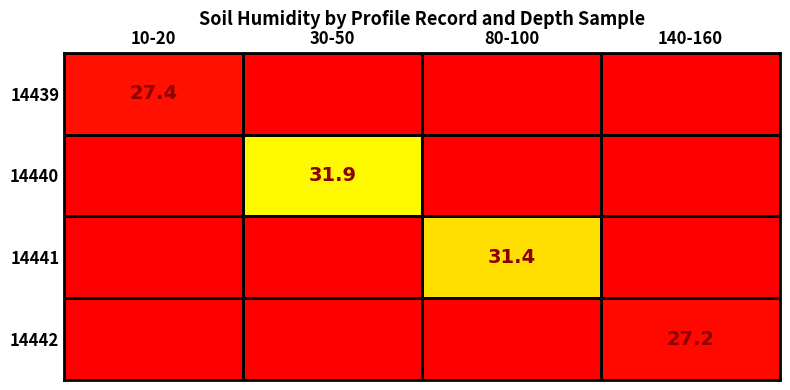

Is the value of 14442 at 140-160 greater than the value of 14439 at 10-20?

No